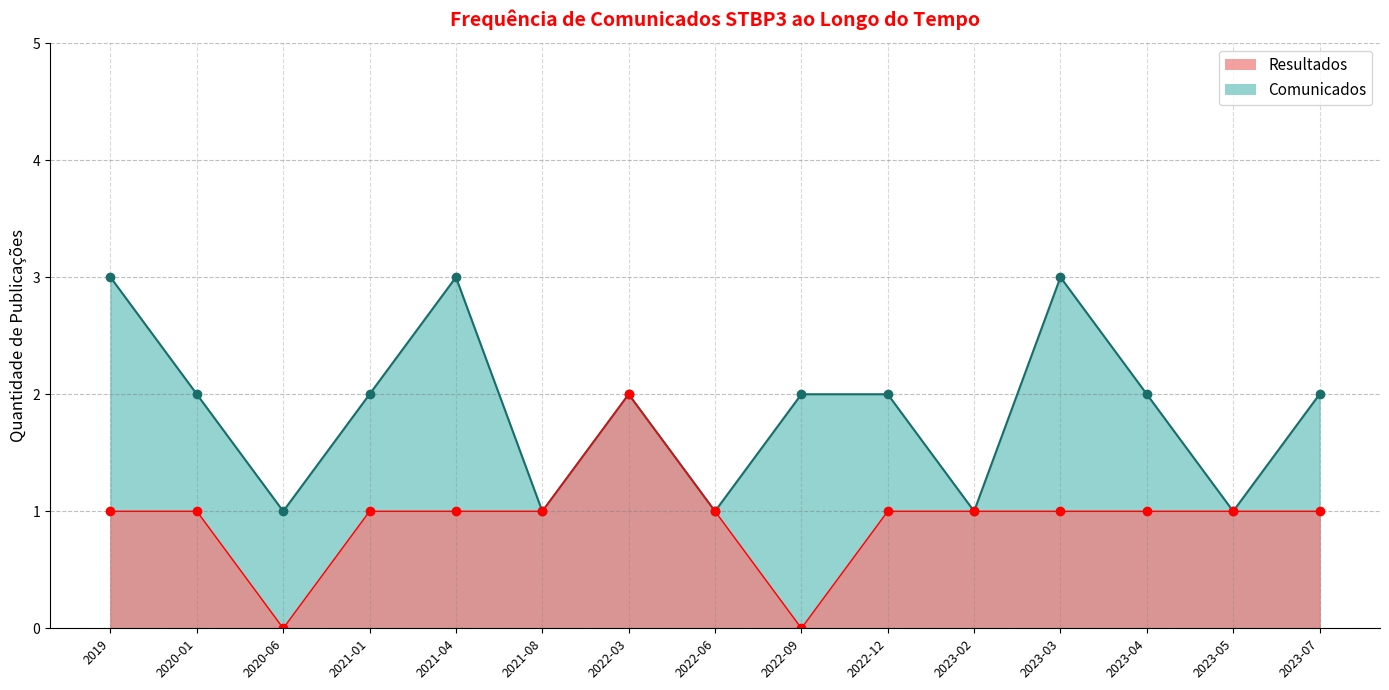

Which series has the largest total across all categories?

Comunicados